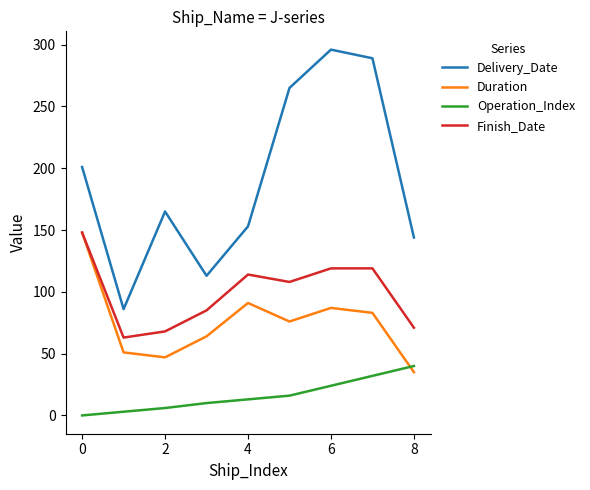

What is the maximum value shown in the chart?

296